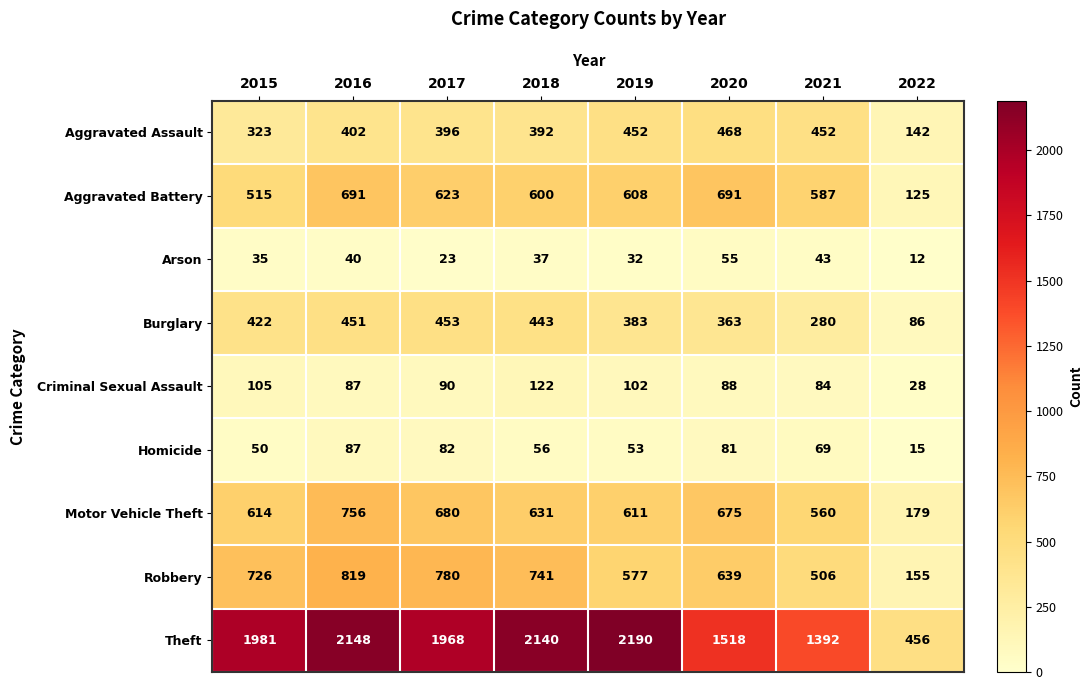

Rank the series at 2018 from lowest to highest value.

Arson, Homicide, Criminal Sexual Assault, Aggravated Assault, Burglary, Aggravated Battery, Motor Vehicle Theft, Robbery, Theft